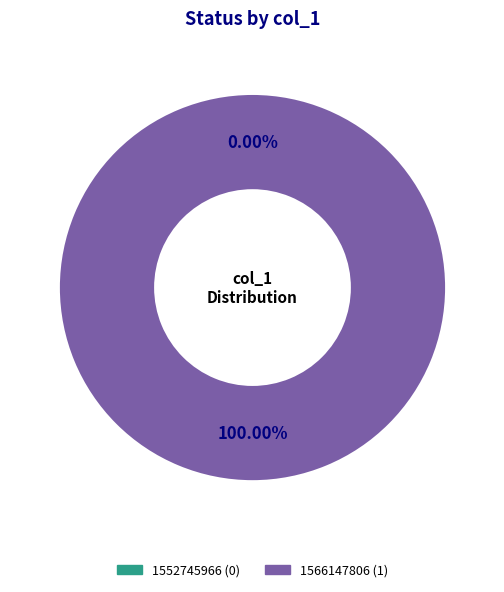

Which slice represents more than half of the pie?

1566147806